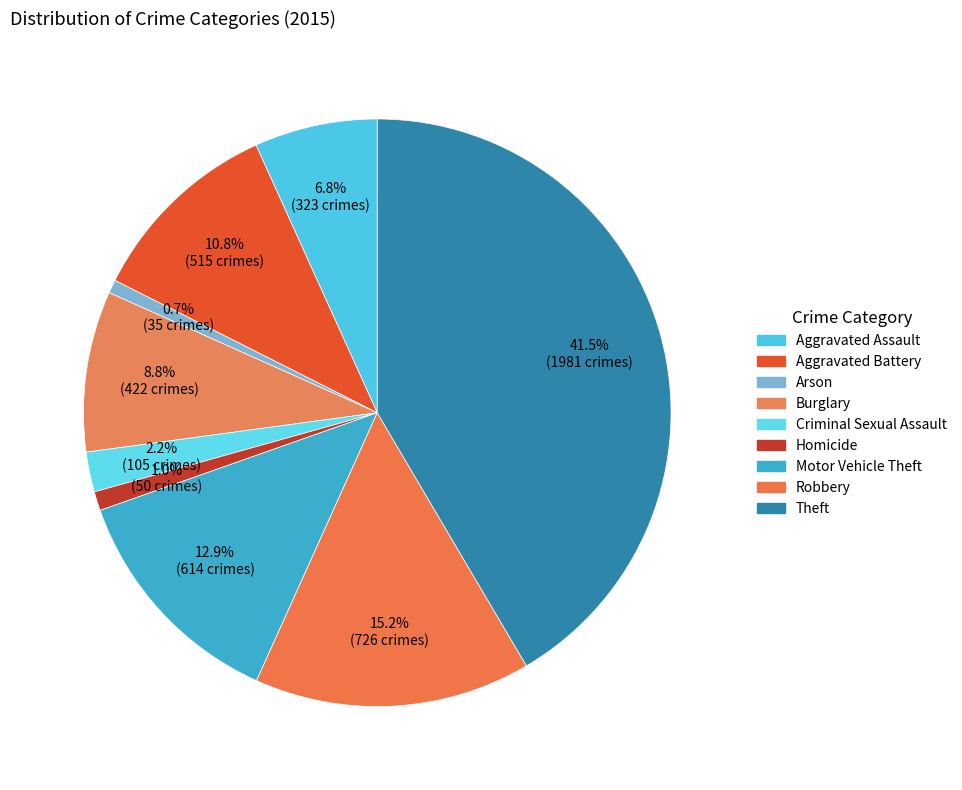

Is it true that Burglary is 9% of the pie?

True